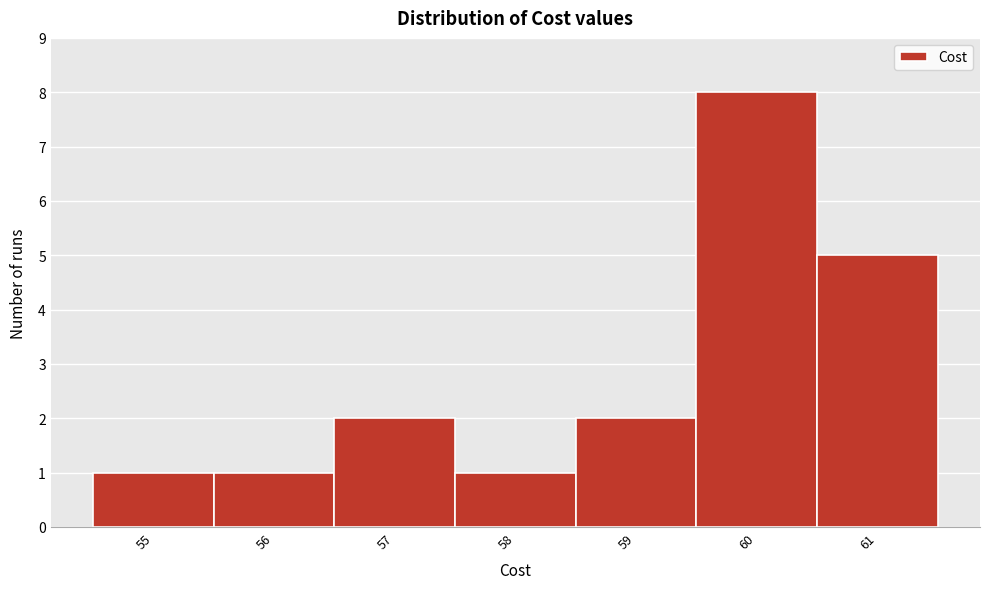

Reading left to right, list every bar in this chart as the range it spans on the x-axis followed by its height. The values are not printed on the chart, so give them approximately, as read against the axis.

54.5 to 55.5: 1
55.5 to 56.5: 1
56.5 to 57.5: 2
57.5 to 58.5: 1
58.5 to 59.5: 2
59.5 to 60.5: 8
60.5 to 61.5: 5